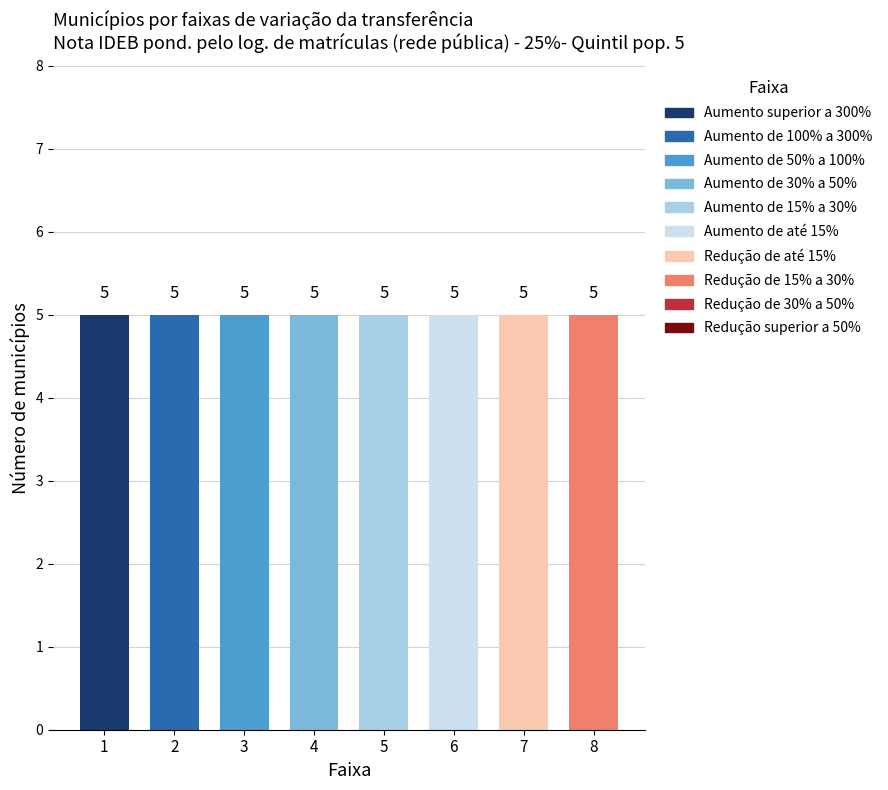

Is it true that j equals 3 at s=6?

False